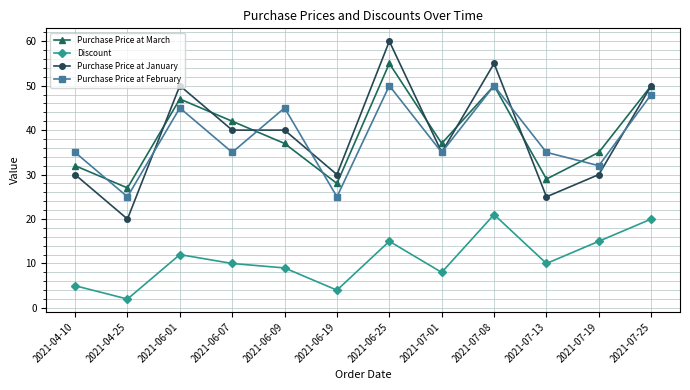

Reading right to left, list all the values displayed in this chart.

Purchase Price at March: 2021-07-25=50	2021-07-19=35	2021-07-13=29	2021-07-08=50	2021-07-01=37	2021-06-25=55	2021-06-19=28	2021-06-09=37	2021-06-07=42	2021-06-01=47	2021-04-25=27	2021-04-10=32
Discount: 2021-07-25=20	2021-07-19=15	2021-07-13=10	2021-07-08=21	2021-07-01=8	2021-06-25=15	2021-06-19=4	2021-06-09=9	2021-06-07=10	2021-06-01=12	2021-04-25=2	2021-04-10=5
Purchase Price at January: 2021-07-25=50	2021-07-19=30	2021-07-13=25	2021-07-08=55	2021-07-01=35	2021-06-25=60	2021-06-19=30	2021-06-09=40	2021-06-07=40	2021-06-01=50	2021-04-25=20	2021-04-10=30
Purchase Price at February: 2021-07-25=48	2021-07-19=32	2021-07-13=35	2021-07-08=50	2021-07-01=35	2021-06-25=50	2021-06-19=25	2021-06-09=45	2021-06-07=35	2021-06-01=45	2021-04-25=25	2021-04-10=35